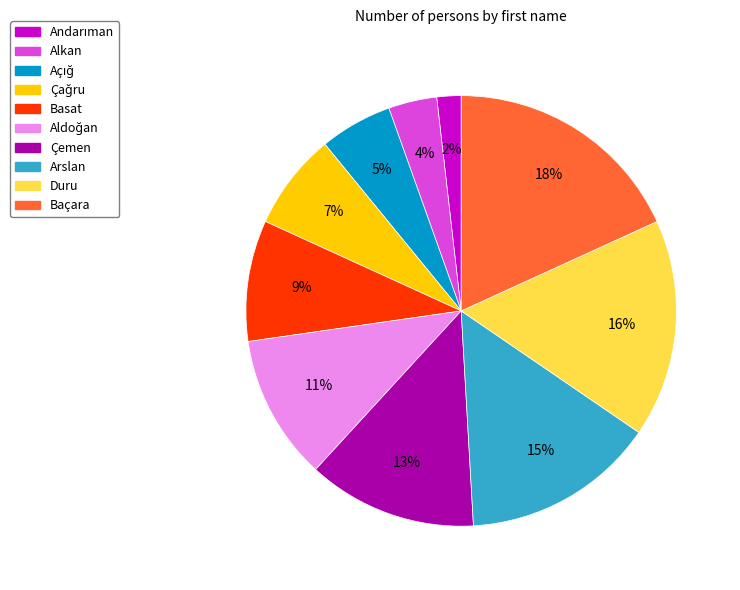

To the nearest percent, what percentage of the pie is Çemen?

13%